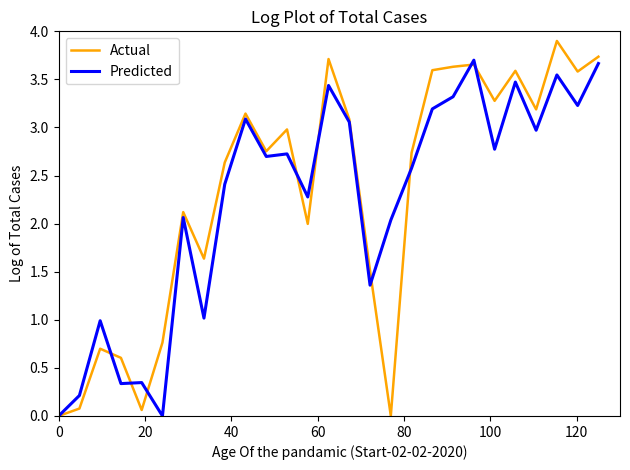

Which series has the largest range (max minus min)?

Actual